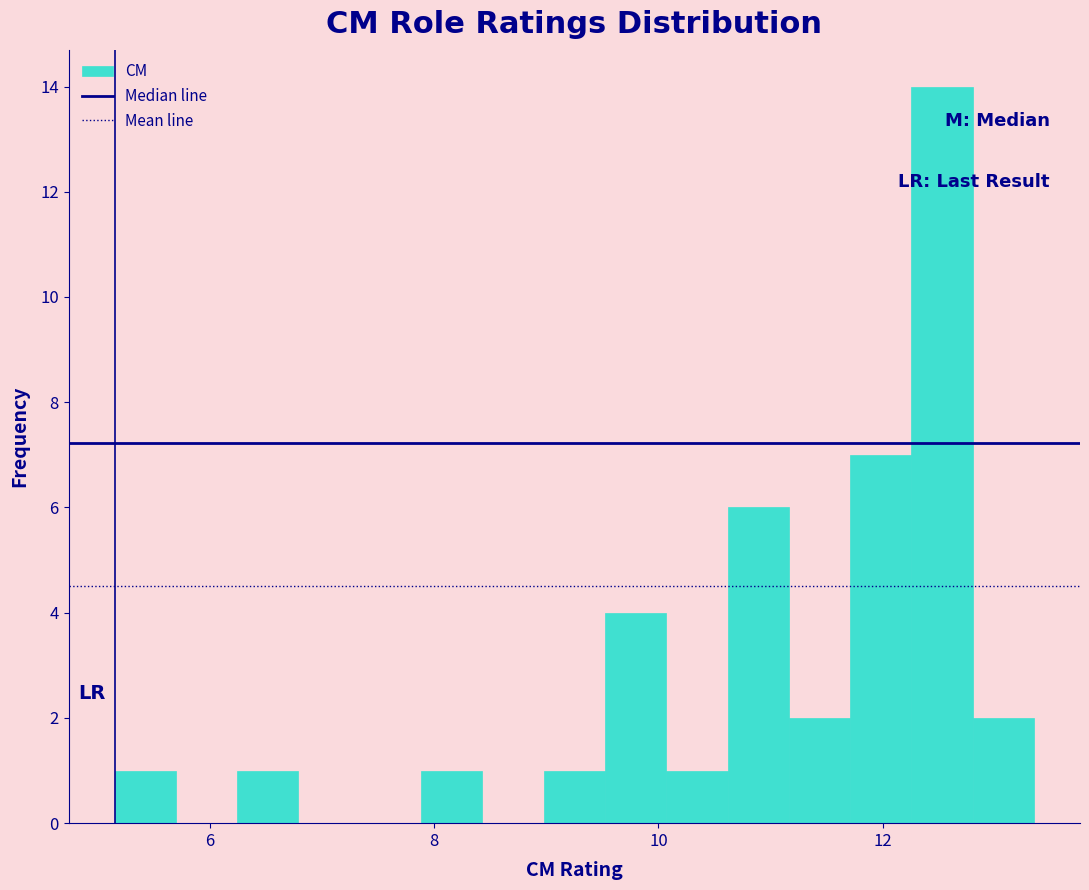

Read against the x-axis, roughly where is the centre of the tallest bar?

12.6